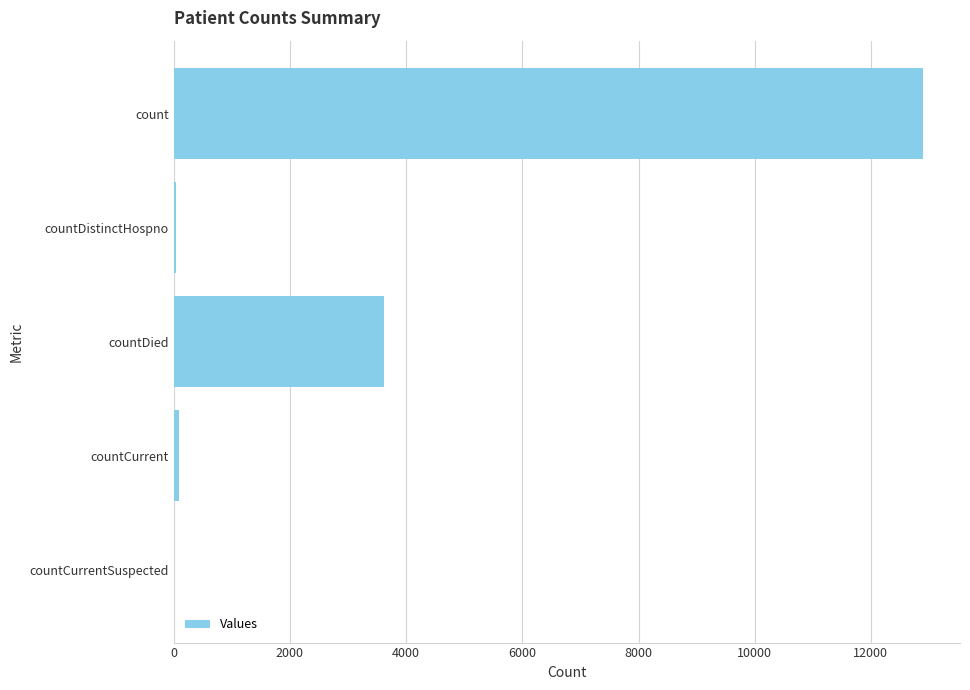

How many data points does each series have?

5